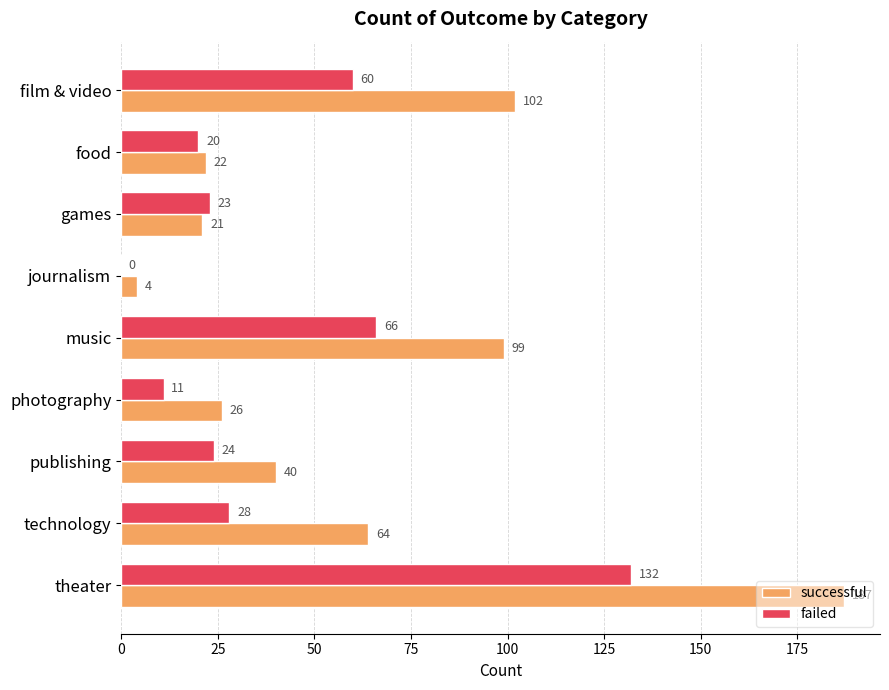

Which series changed the most between film & video and food?

successful